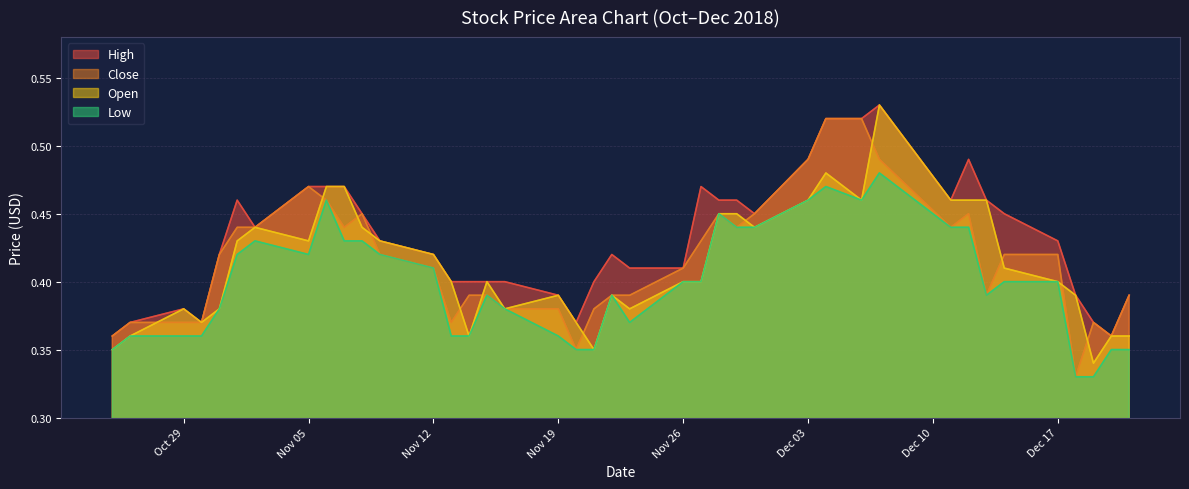

Which series has the largest total across all categories?

High